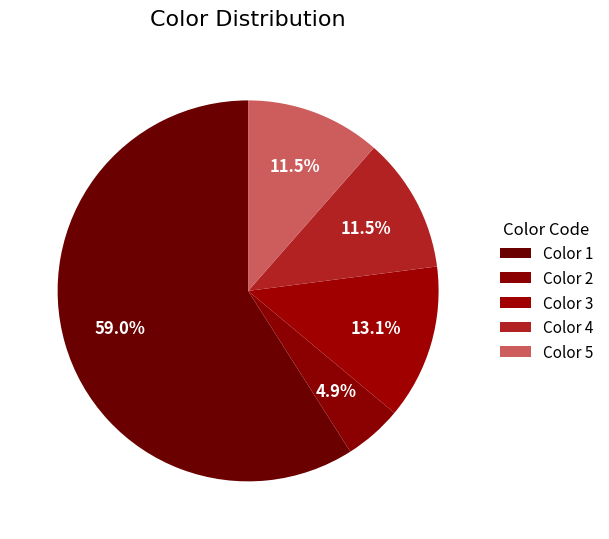

What percentage do Color 2 and Color 4 together represent?

16.4%